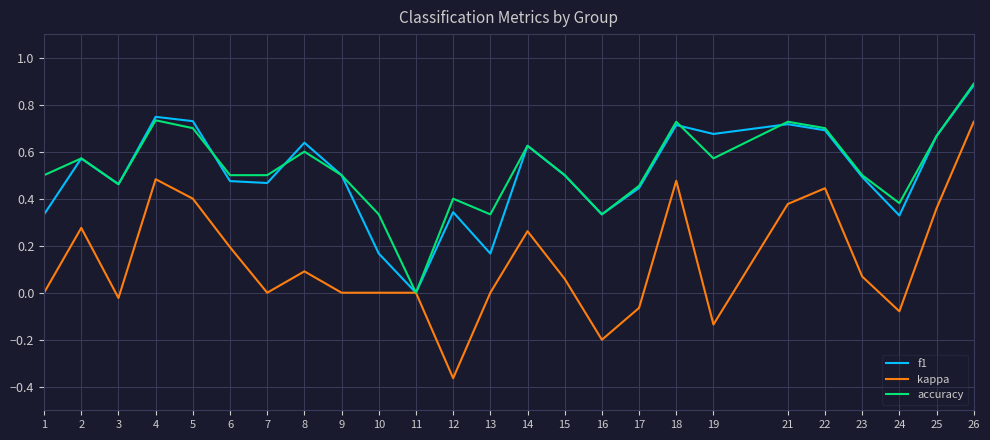

At which label does f1 reach its minimum?

11